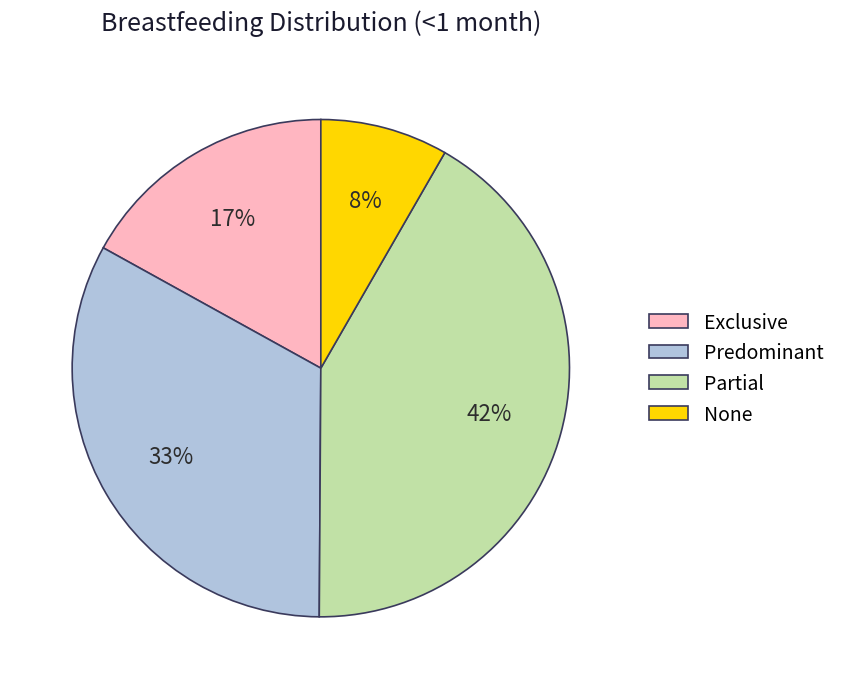

To the nearest percent, what portion does Partial represent?

42%